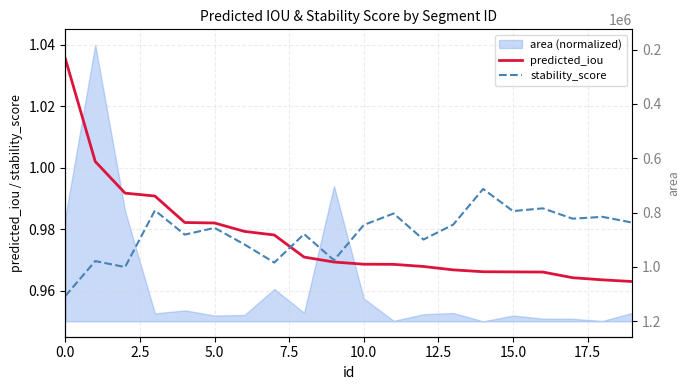

What is the highest value of the stability_score series?

1.0